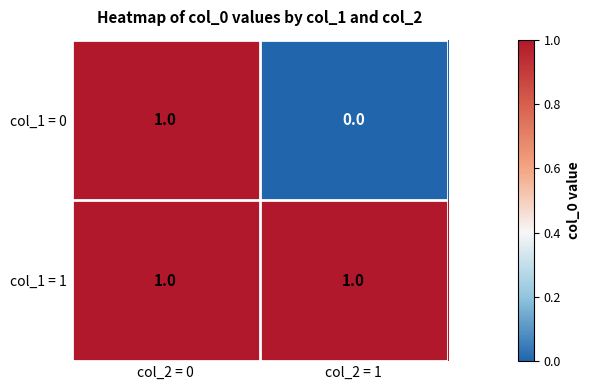

At col_2 = 1, list the series in order from smallest to largest.

col_1 = 0, col_1 = 1